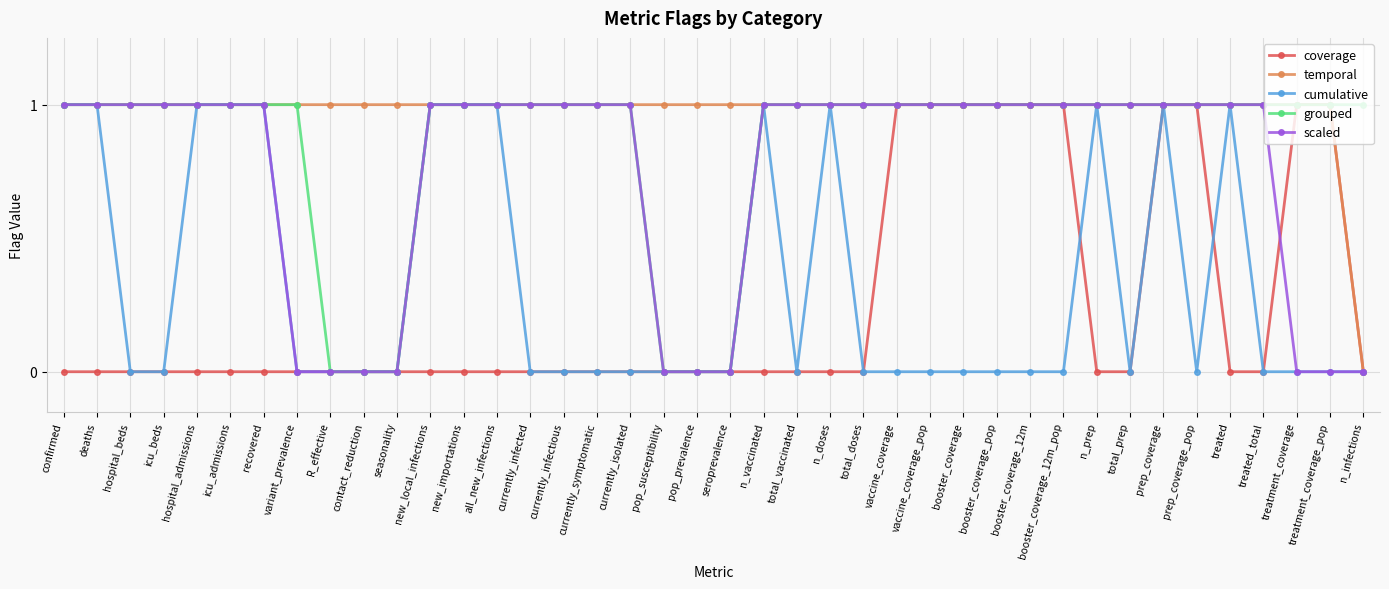

What is the sum of all coverage values?

10